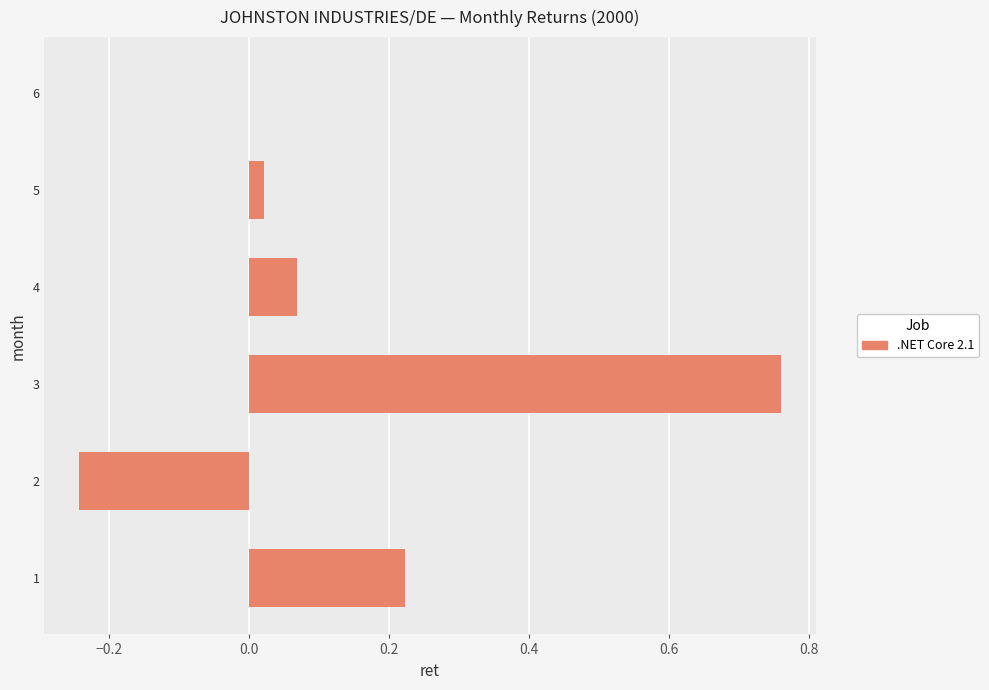

The value at 2 is -0.4. True or false?

False